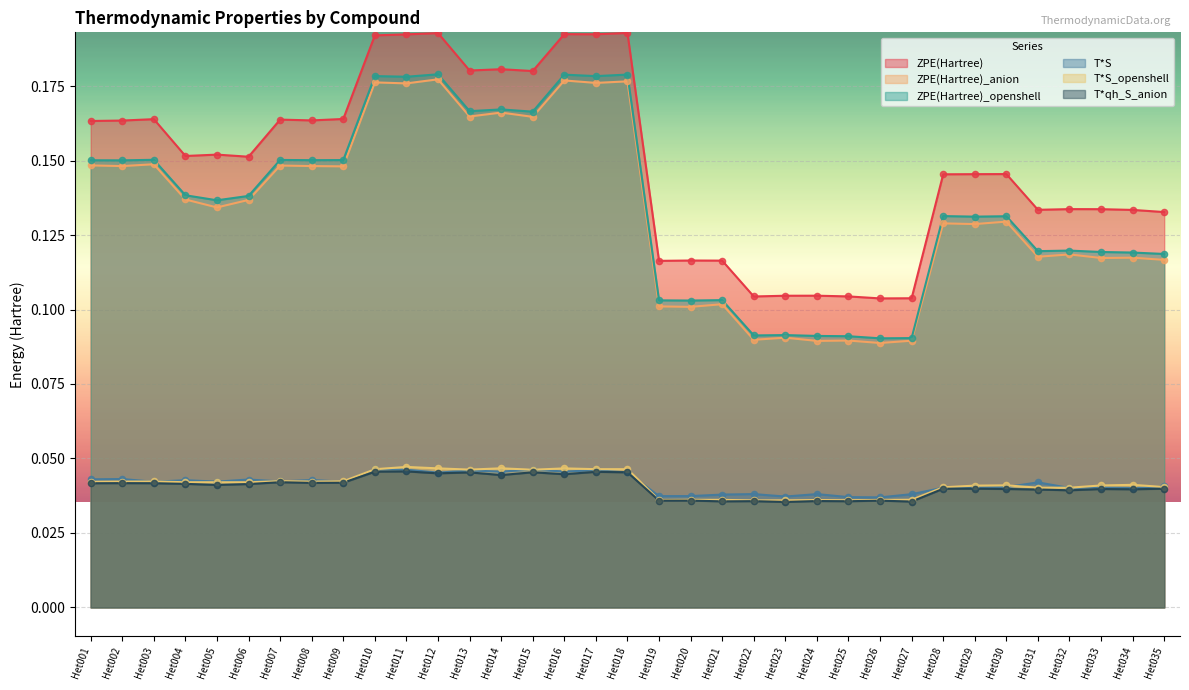

Which series has the largest Y range (max minus min)?

ZPE(Hartree)